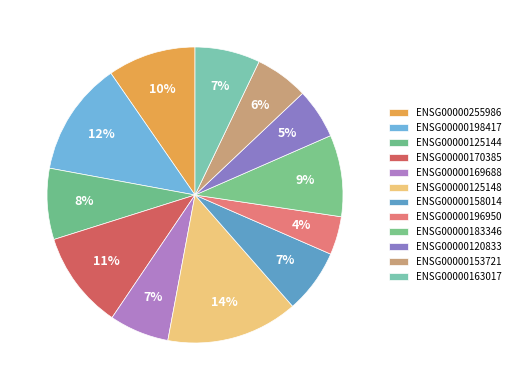

To the nearest percent, what percentage of the pie is ENSG00000169688?

7%